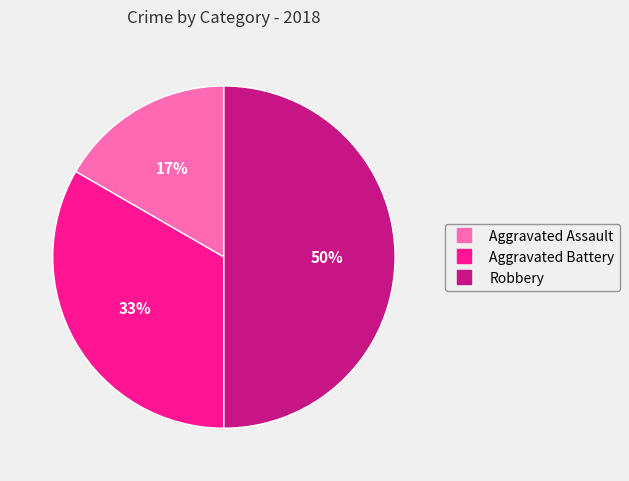

How many slices are in this pie chart?

3